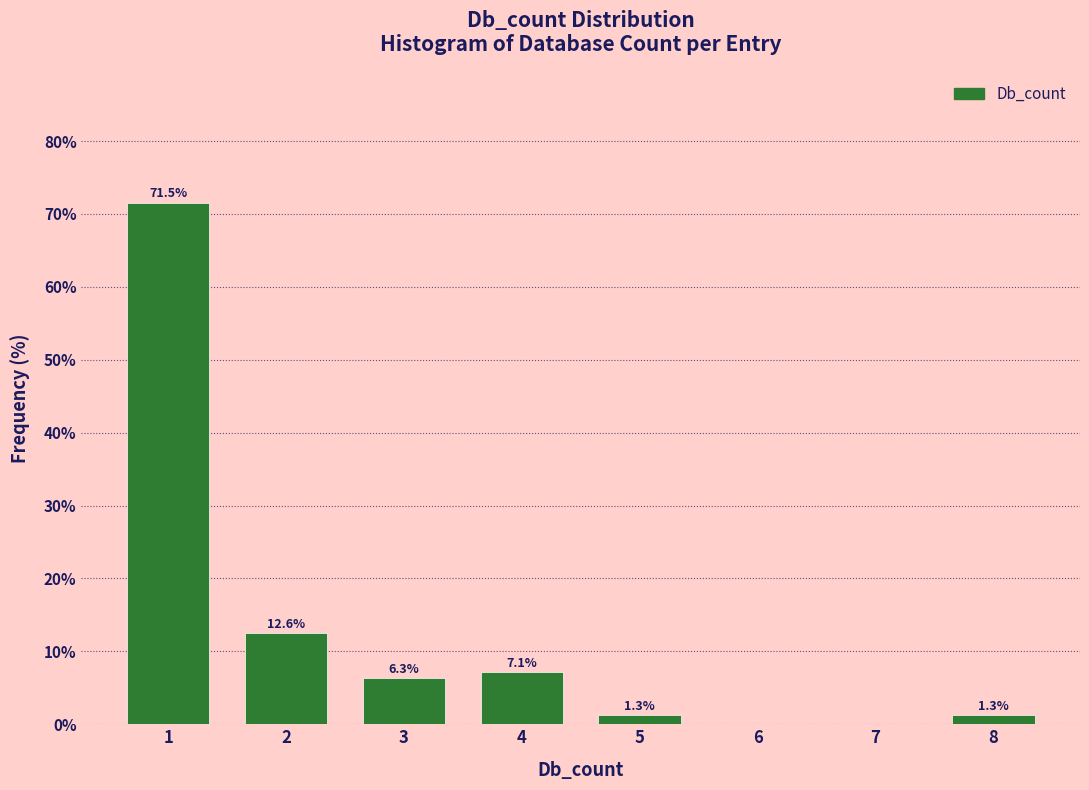

Reading left to right, transcribe all the data shown in this chart.

1=71.5	2=12.6	3=6.3	4=7.1	5=1.3	6=0.0	7=0.0	8=1.3